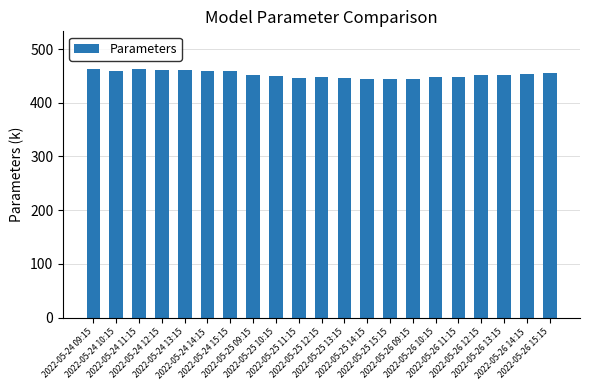

What is the greatest value displayed?

463.4